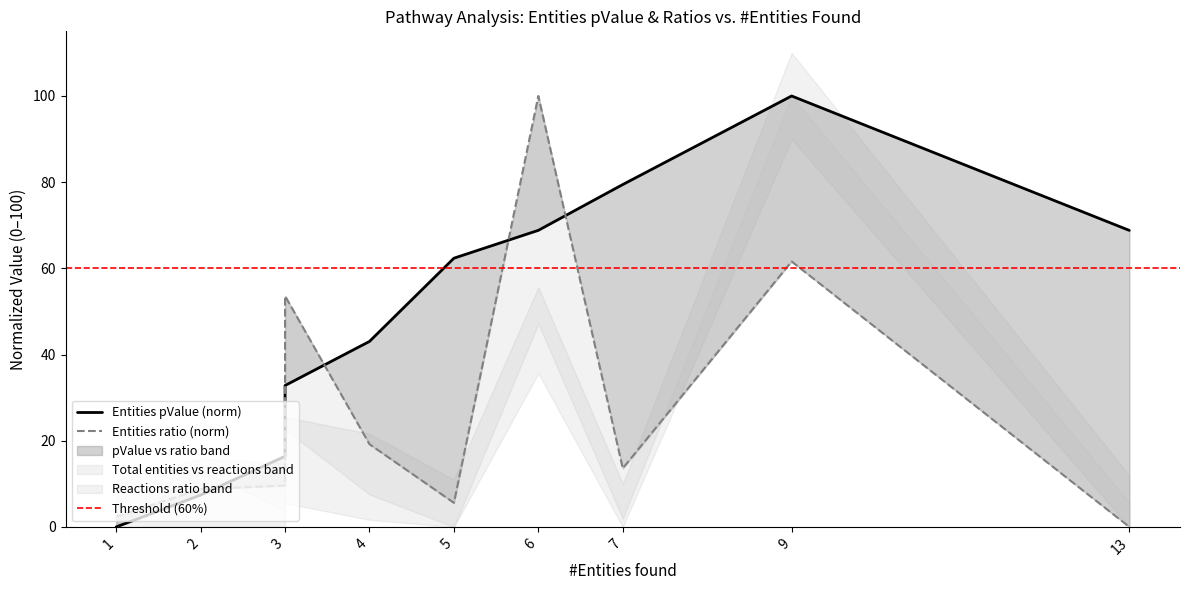

Where is the first local minimum for Entities ratio?

5